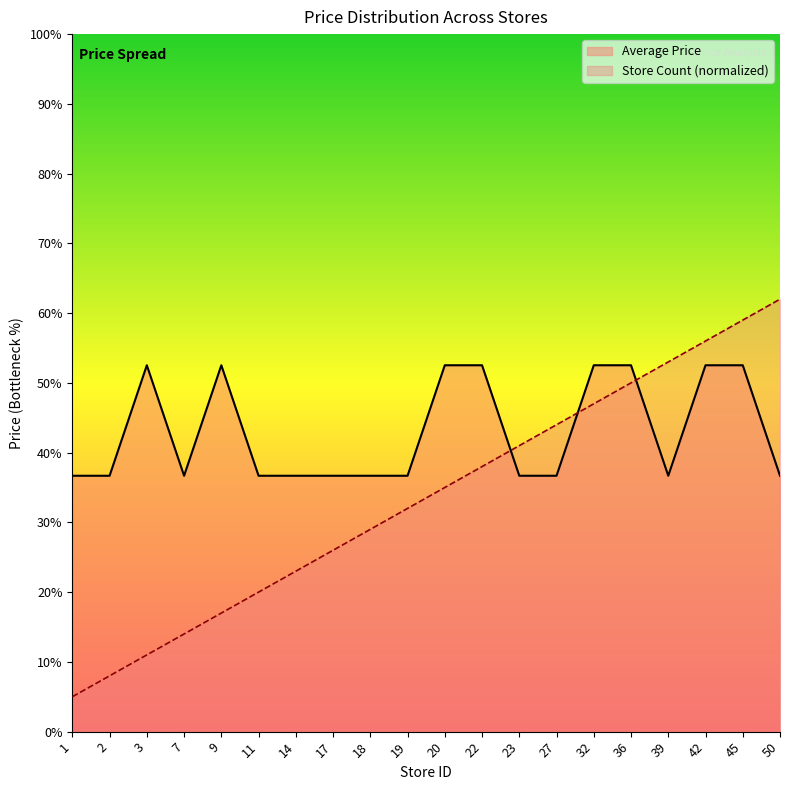

What is the lowest value of the Store Count series?

5.0